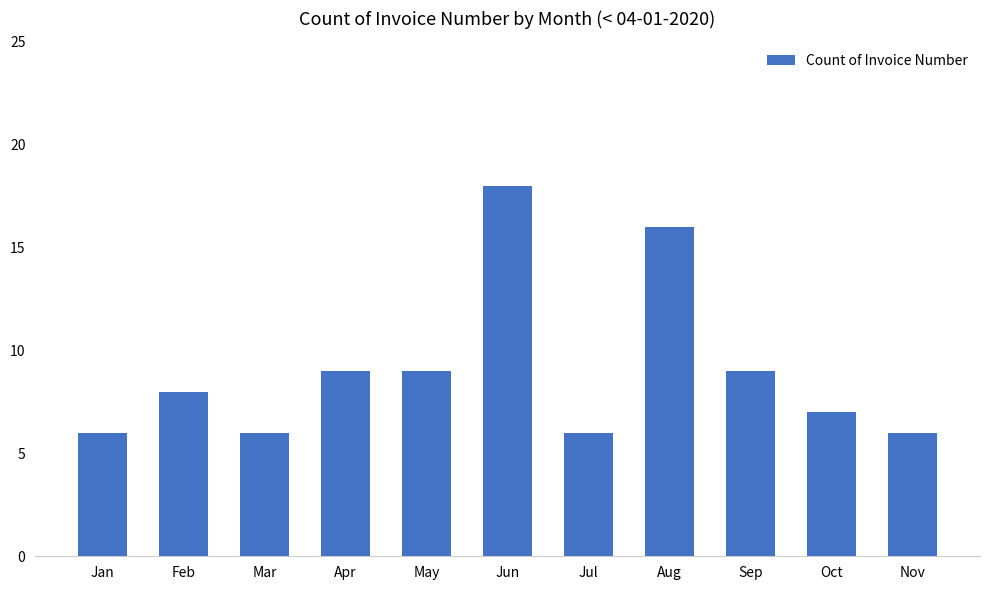

What is the maximum value shown in the chart?

18